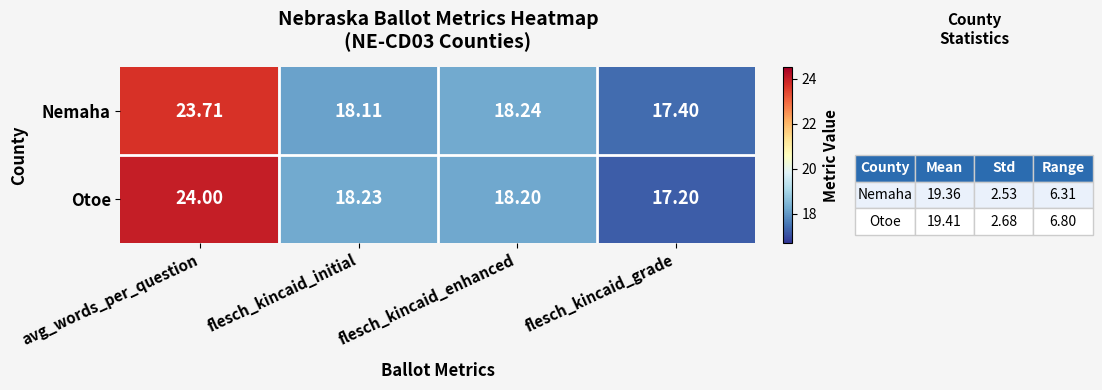

At which label does Nemaha first exceed 18?

avg_words_per_question